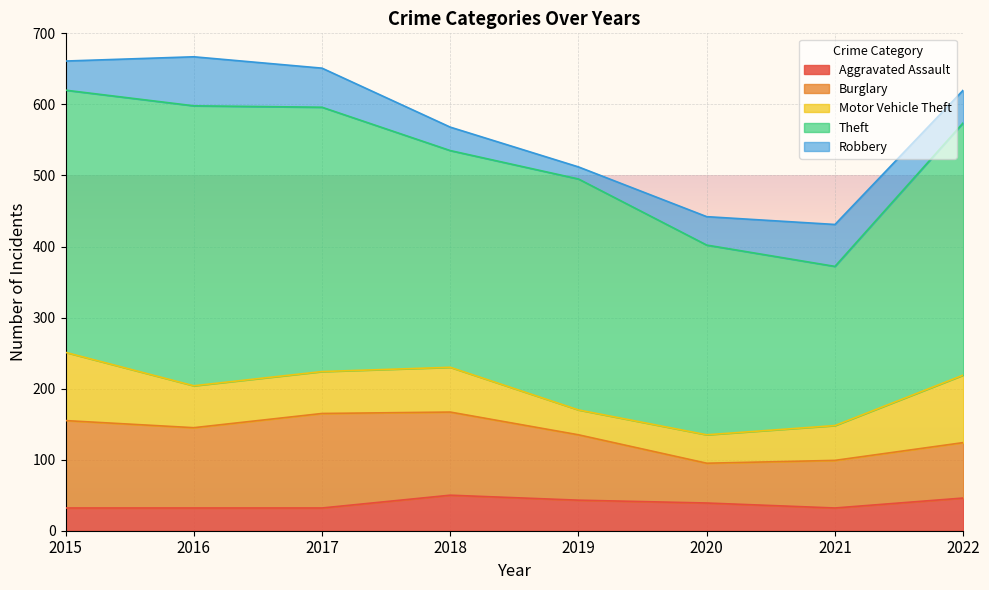

What is the greatest value displayed?

394